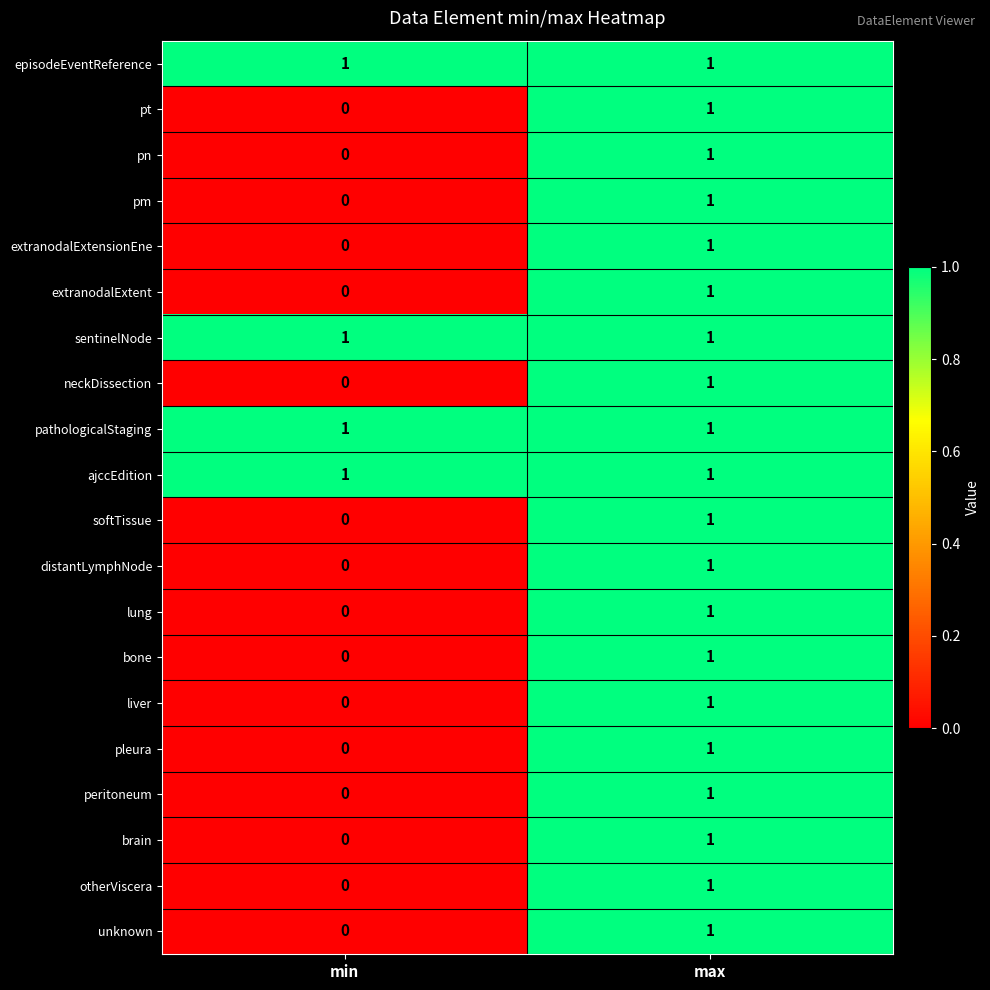

At which category is the sum across all series the highest?

max